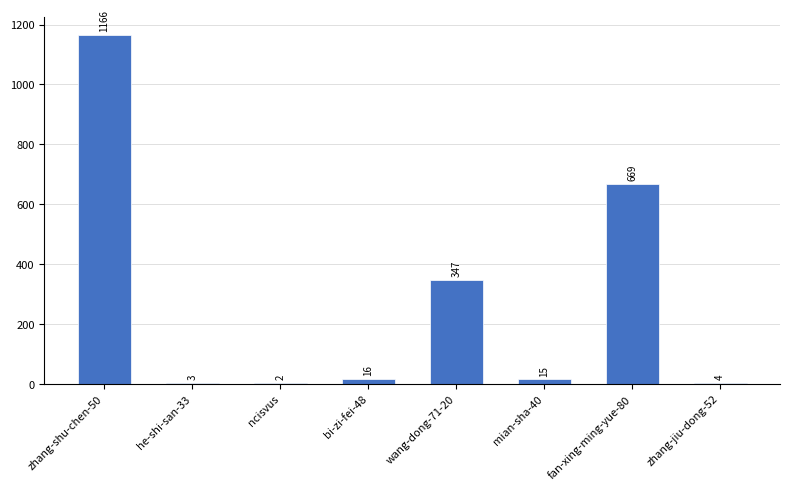

Are the bars horizontal?

No